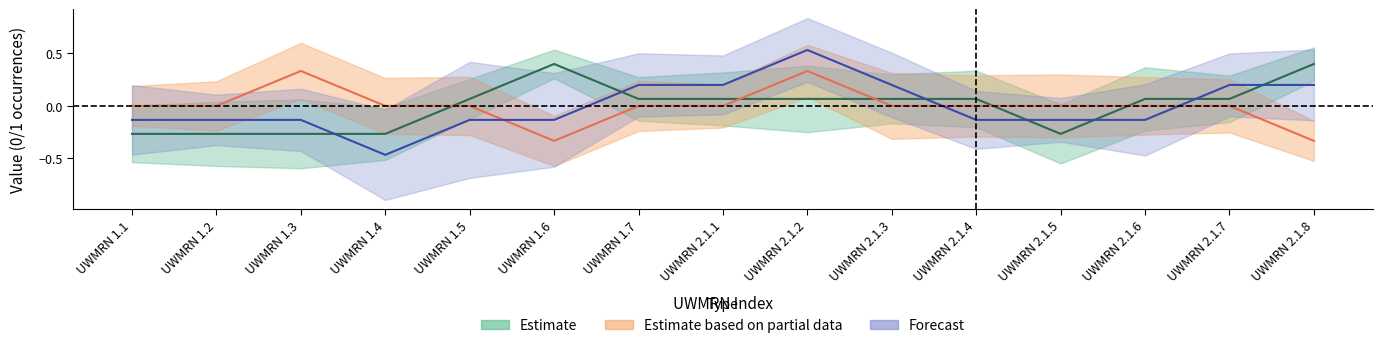

Which series ends up on top after the final intersection of UWMRN 2.1.1 and UWMRN 1.6?

UWMRN 2.1.1